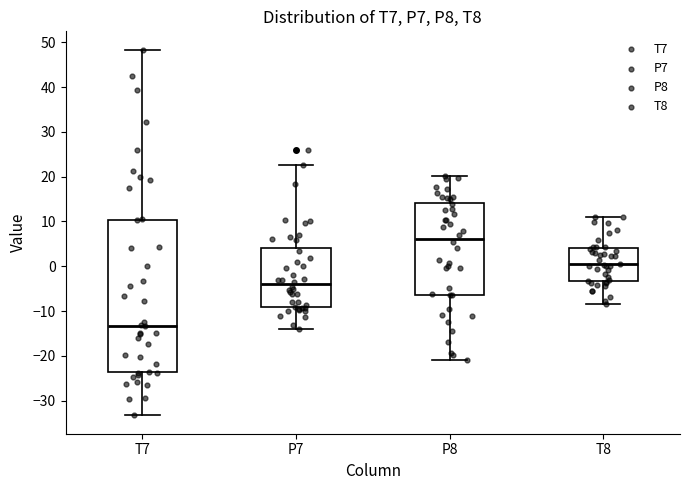

Which box has the highest median line?

P8